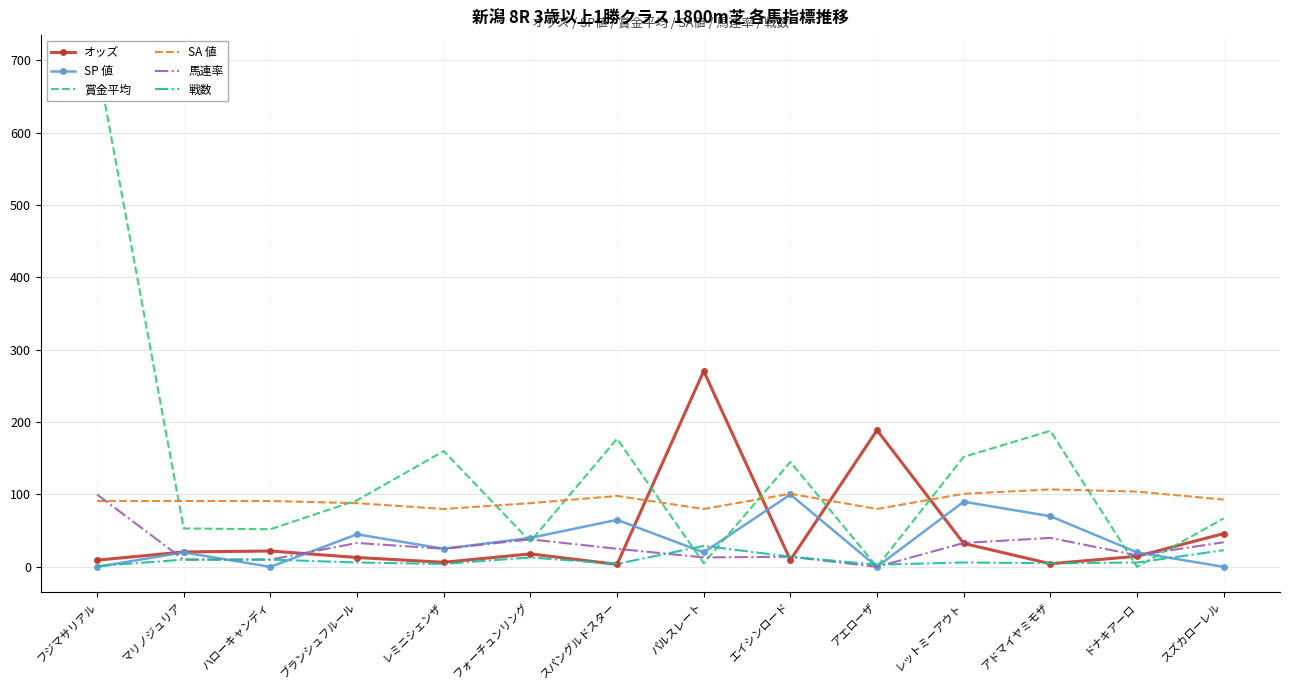

Reading right to left, what are all the values shown in this chart?

オッズ: 46.0	14.6	4.3	32.4	188.9	9.4	270.6	3.4	17.9	6.3	12.9	21.9	20.6	9.2
SP 値: 0.0	20.0	70.0	90.0	0.0	100.0	20.0	65.0	40.0	25.0	45.0	0.0	20.0	0.0
賞金平均: 67.0	0.0	188.0	152.0	0.0	145.0	5.0	177.0	35.0	160.0	92.0	52.0	53.0	700.0
SA 値: 93.0	104.0	107.0	101.0	80.0	101.0	80.0	98.0	88.0	80.0	88.0	91.0	91.0	91.0
馬連率: 34.0	16.0	40.0	33.0	0.0	14.0	13.0	25.0	38.0	25.0	33.0	10.0	10.0	100.0
戦数: 23.0	6.0	5.0	6.0	3.0	14.0	29.0	4.0	13.0	4.0	6.0	10.0	10.0	1.0